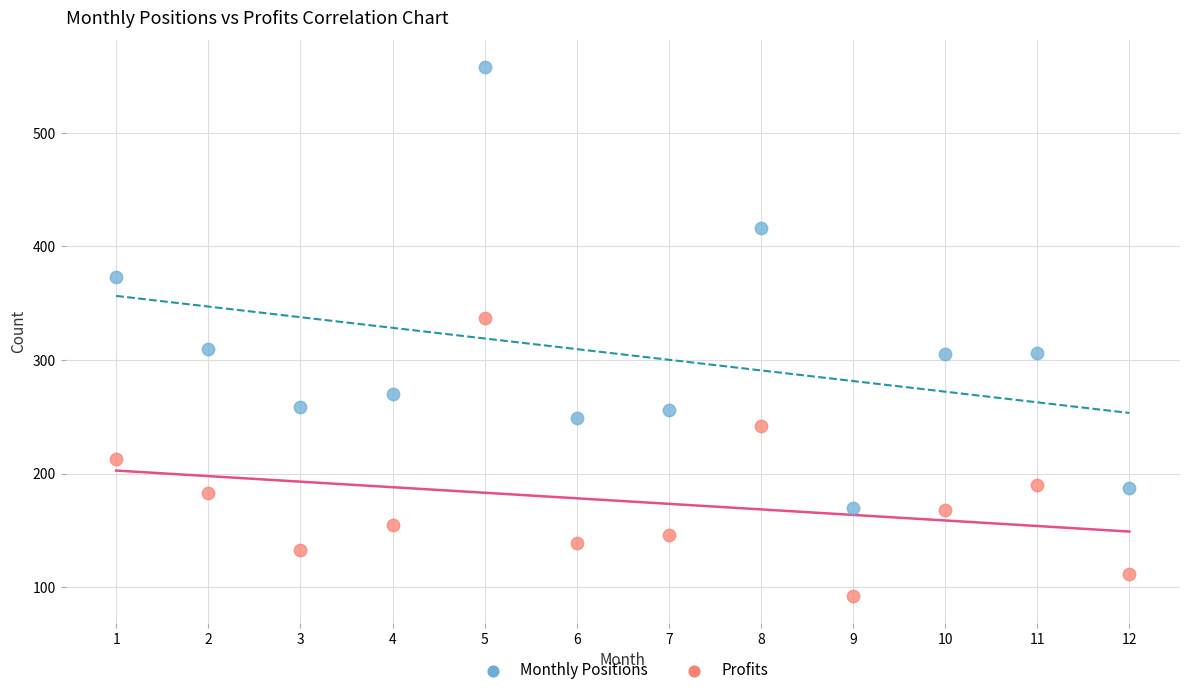

Which series contains the highest Y value?

Monthly Positions